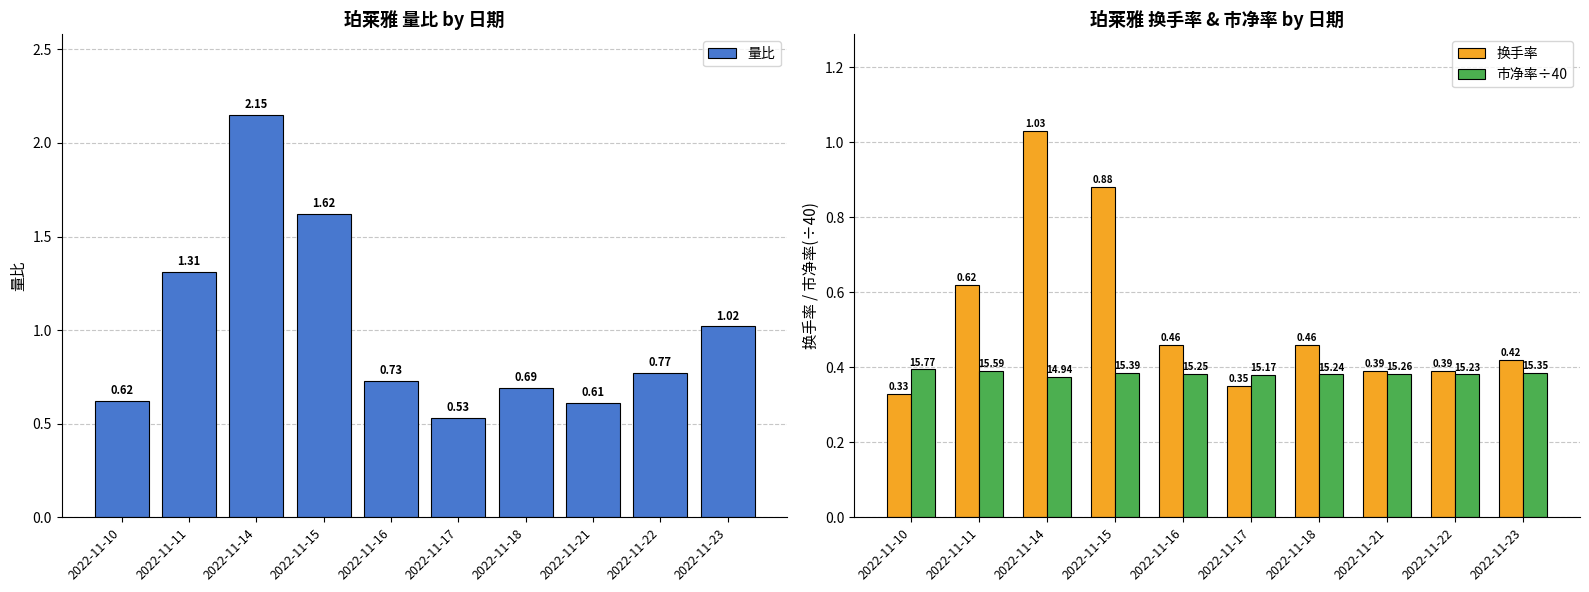

Is the value of 量比 at 2022-11-15 greater than the value of 市净率÷40 at 2022-11-18?

Yes